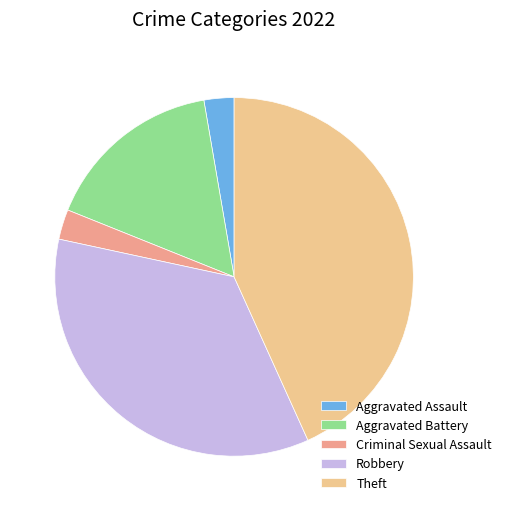

Count the number of slices in the pie.

5